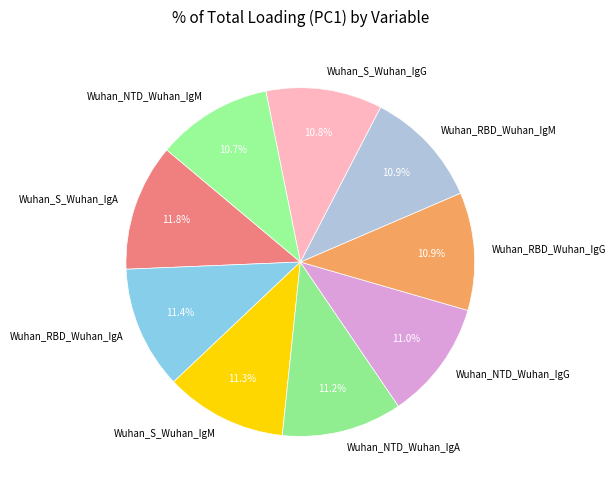

True or false: Wuhan_RBD_Wuhan_IgA accounts for 11% of the total.

True